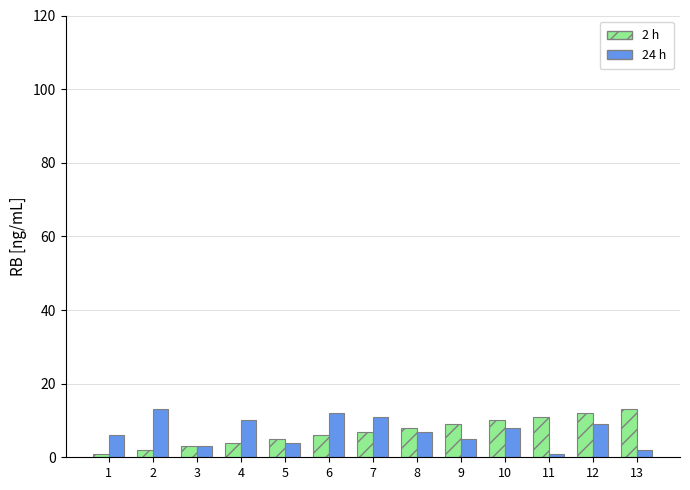

Reading left to right, what are all the values shown in this chart?

2 h: 1	2	3	4	5	6	7	8	9	10	11	12	13
24 h: 6	13	3	10	4	12	11	7	5	8	1	9	2